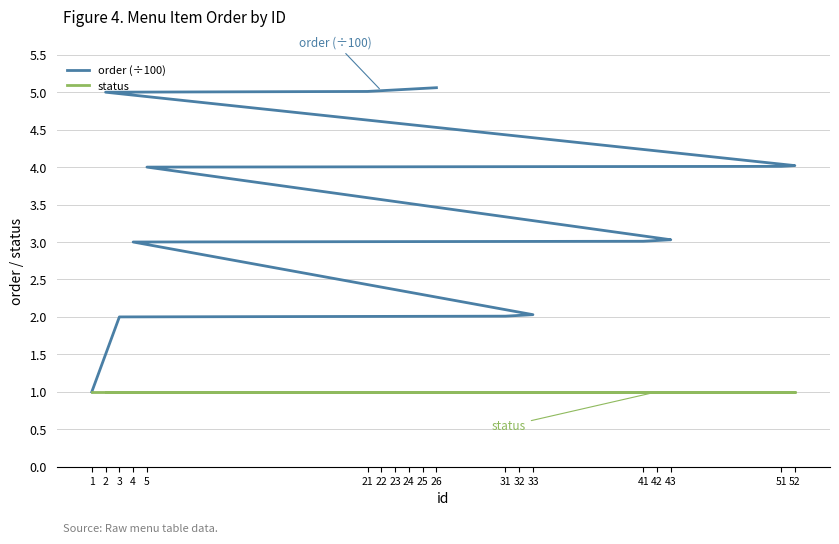

What is the minimum value shown in the chart?

1.0